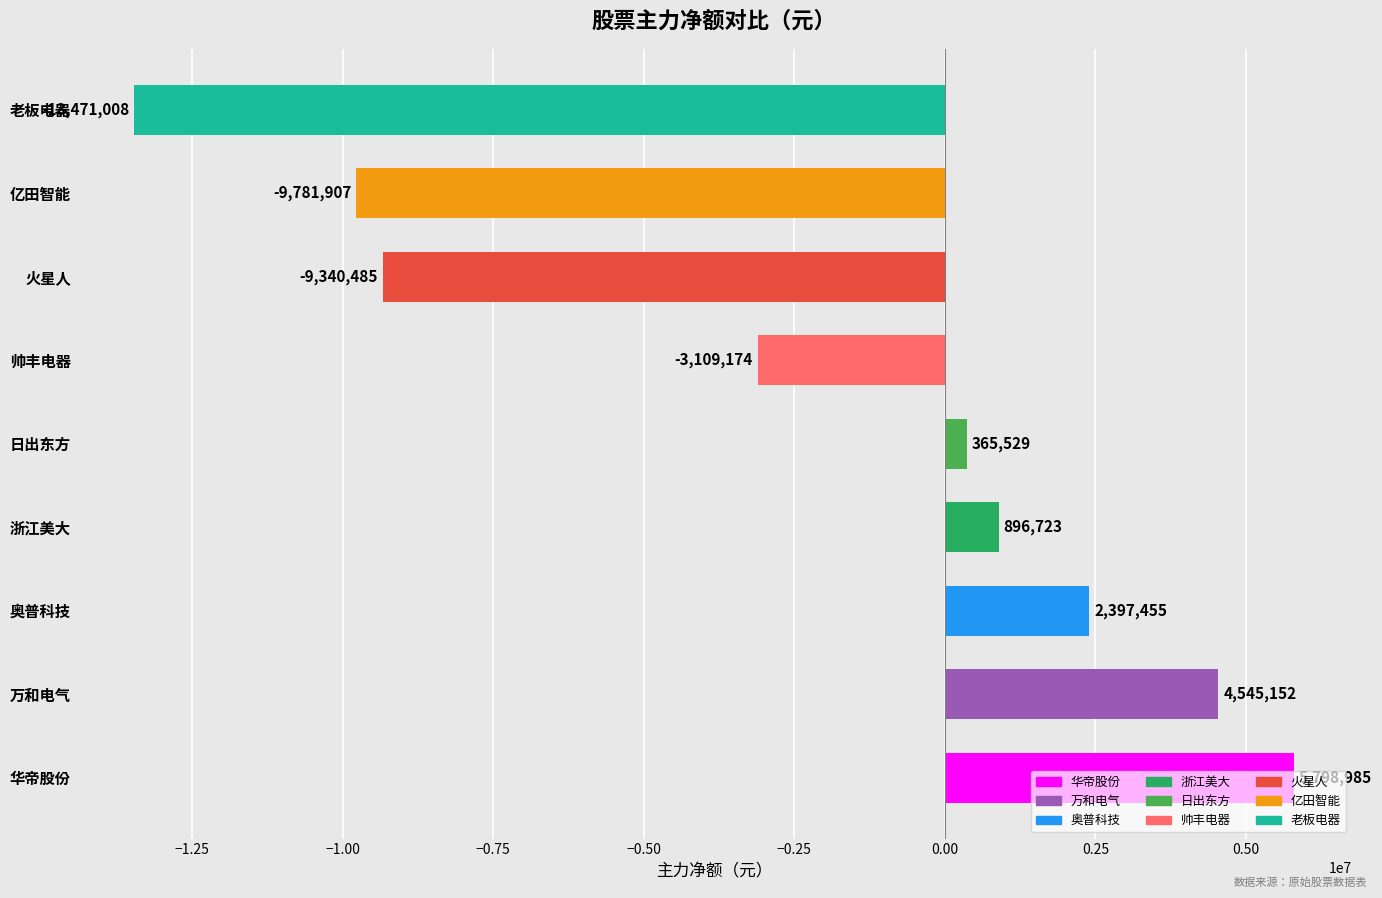

Read the value at 奥普科技.

2397455